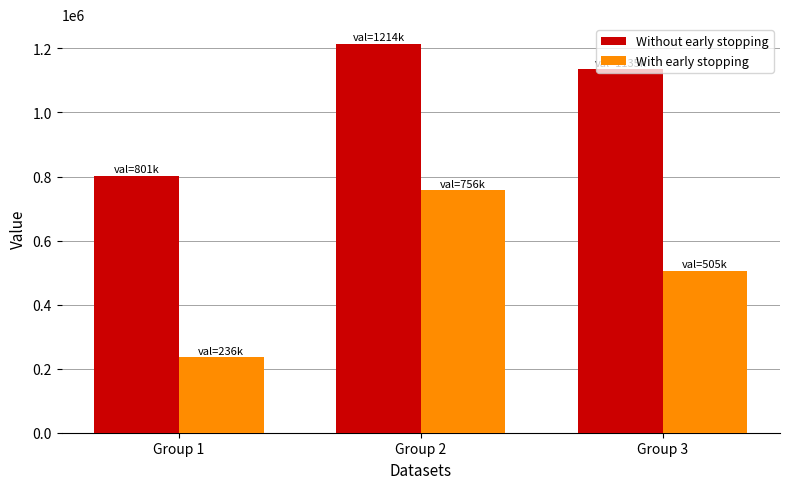

Which series changed the most between Group 1 and Group 3?

Without early stopping